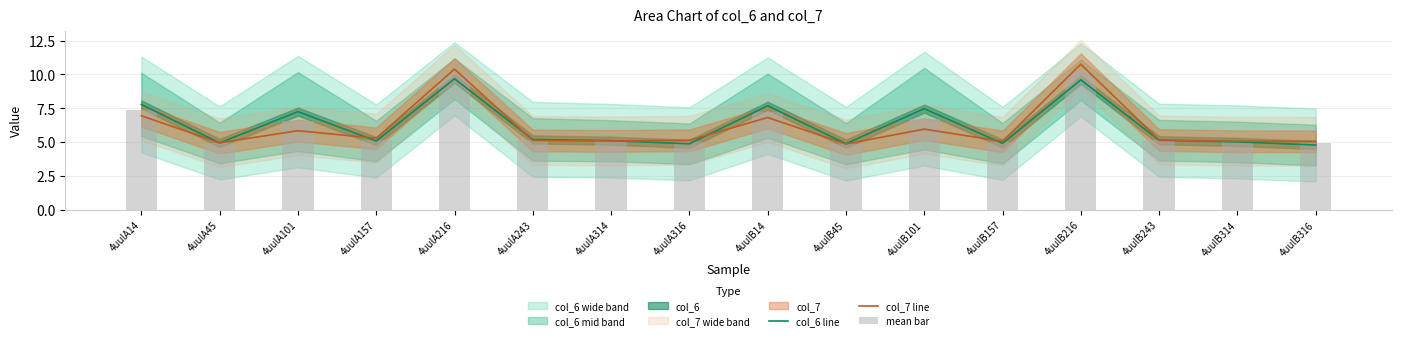

At how many categories does at least one series exceed 7?

6